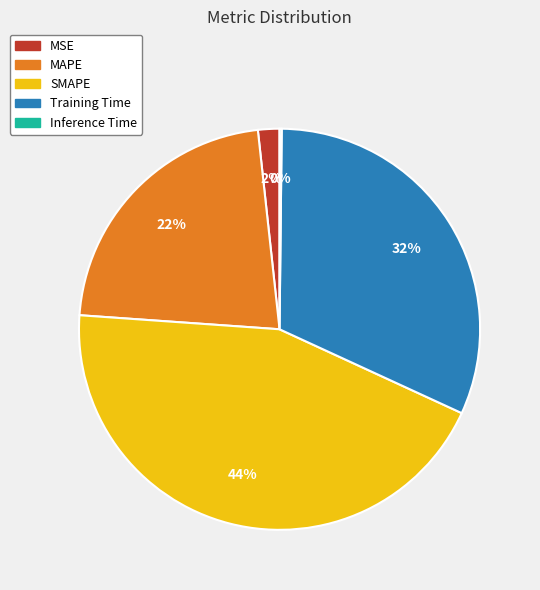

Which slice is the largest?

SMAPE